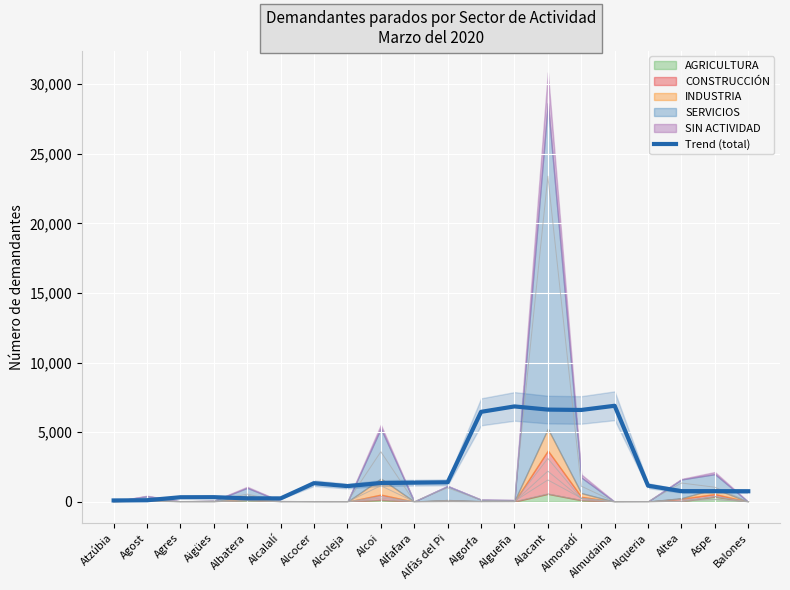

Reading left to right, extract all data points from this chart.

Atzúbia=96.0	Agost=110.6	Agres=326.6	Aigües=332.2	Albatera=247.6	Alcalalí=244.4	Alcocer=1336.2	Alcoleja=1125.2	Alcoi=1344.6	Alfafara=1373.4	Alfàs del Pi=1398.6	Algorfa=6460.6	Algueña=6849.8	Alacant=6621.6	Almoradí=6595.8	Almudaina=6897.0	Alqueria=1156.2	Altea=763.4	Aspe=762.8	Balones=757.4